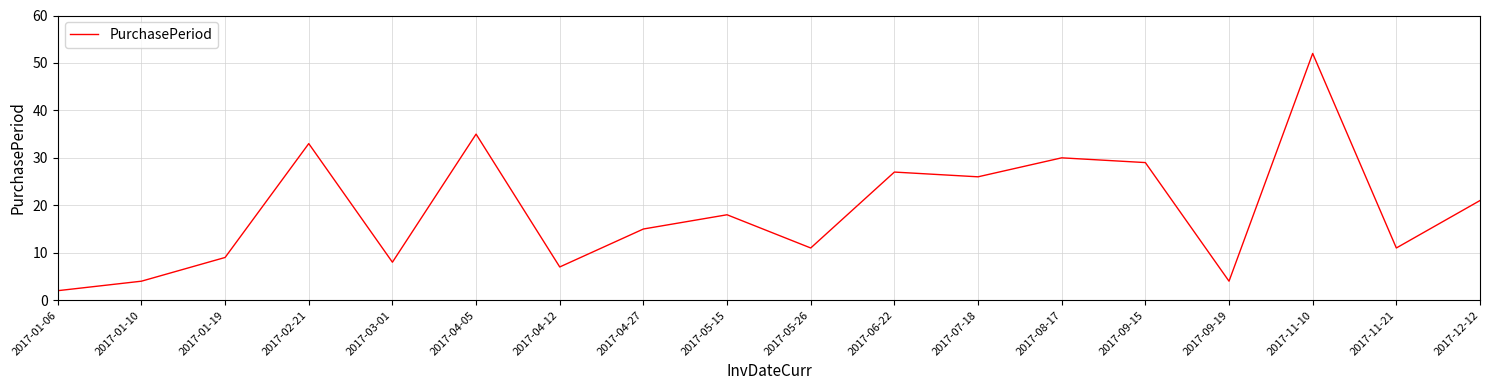

What position from the right is 2017-07-18?

7